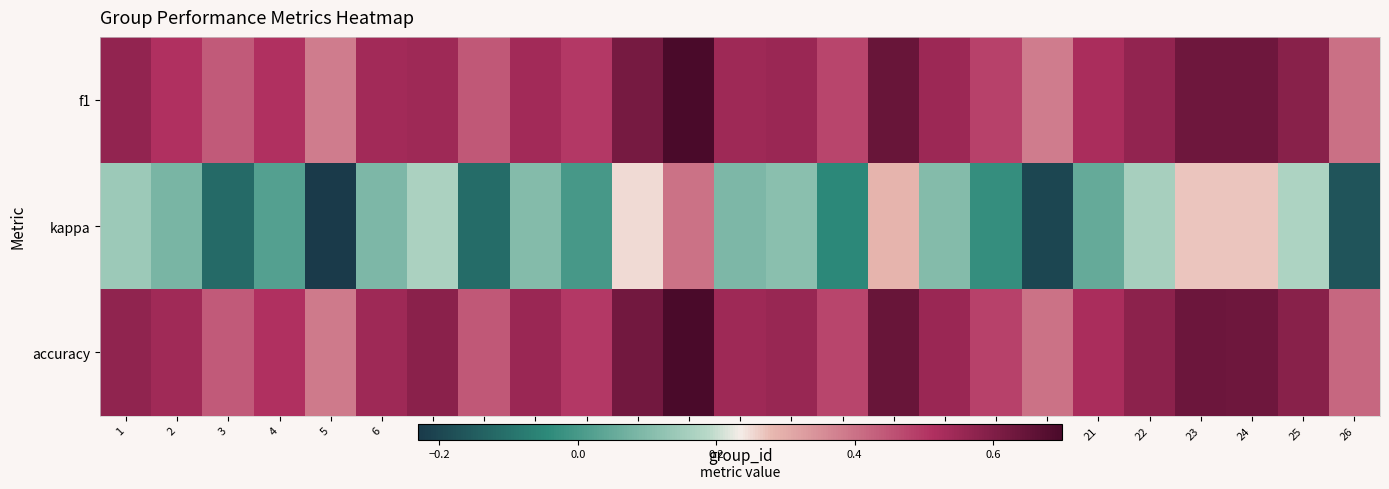

At how many categories does at least one series exceed 0?

25